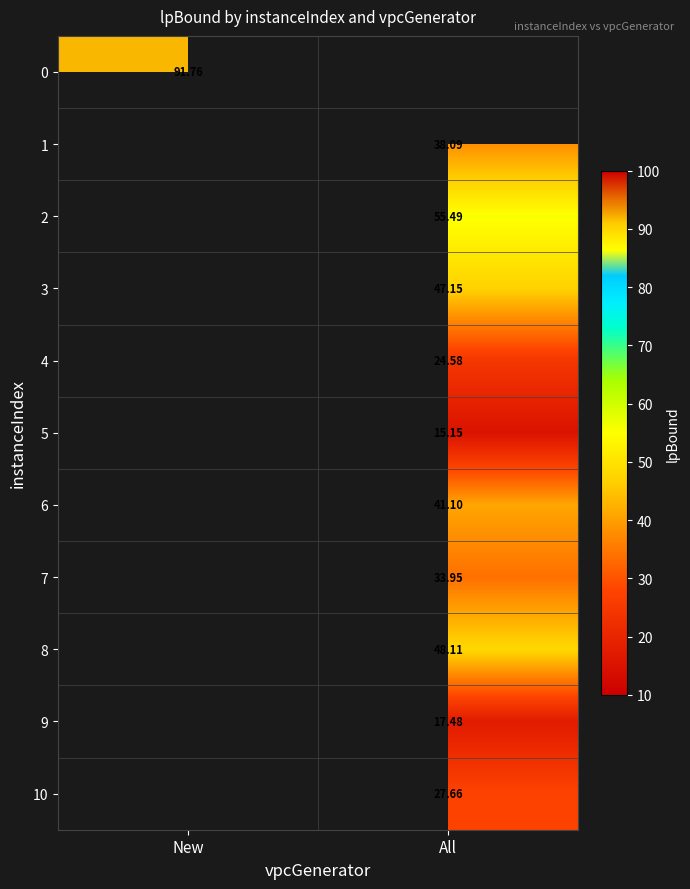

The 8 series shows 24.6 at New. True or false?

False